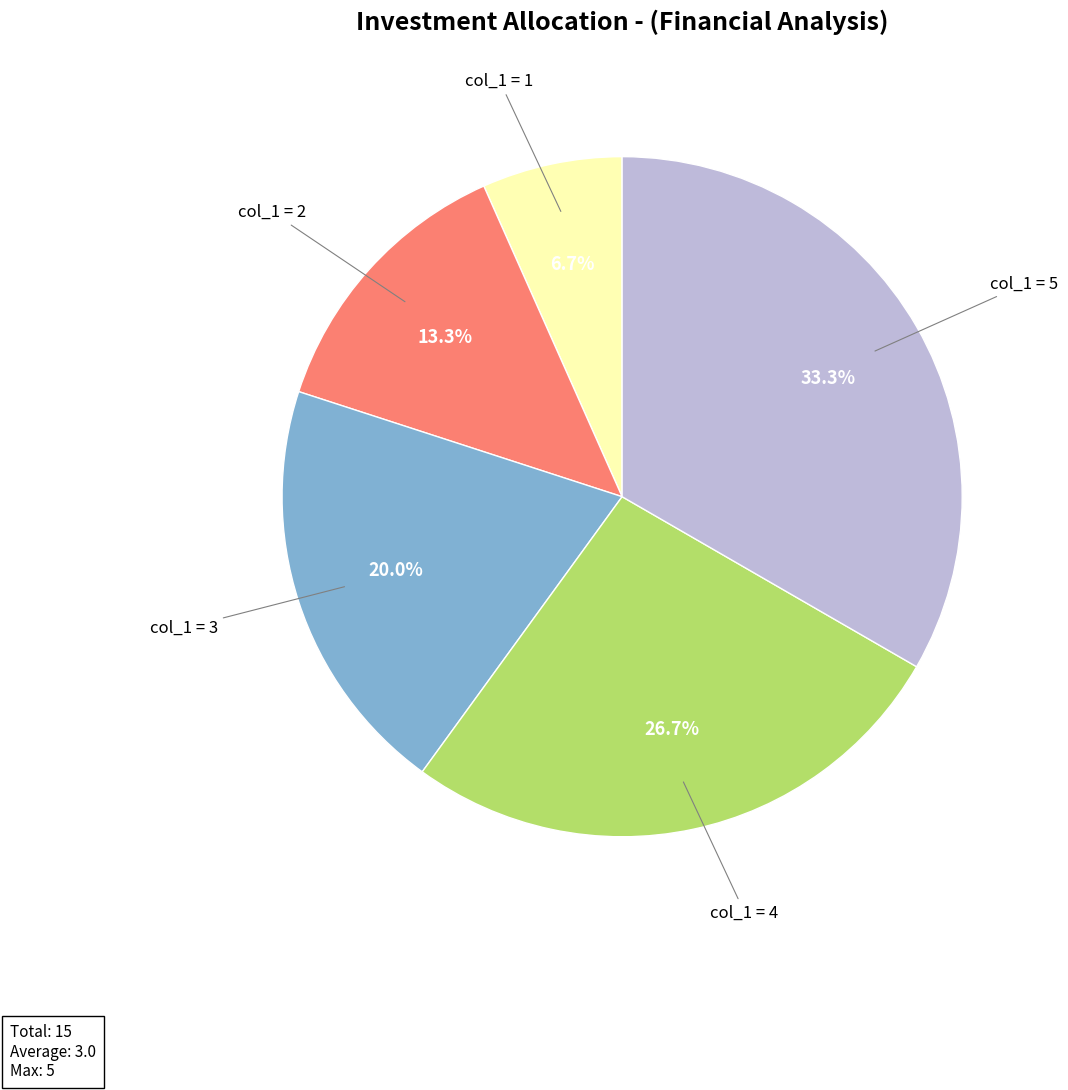

How many slices are in this pie chart?

5